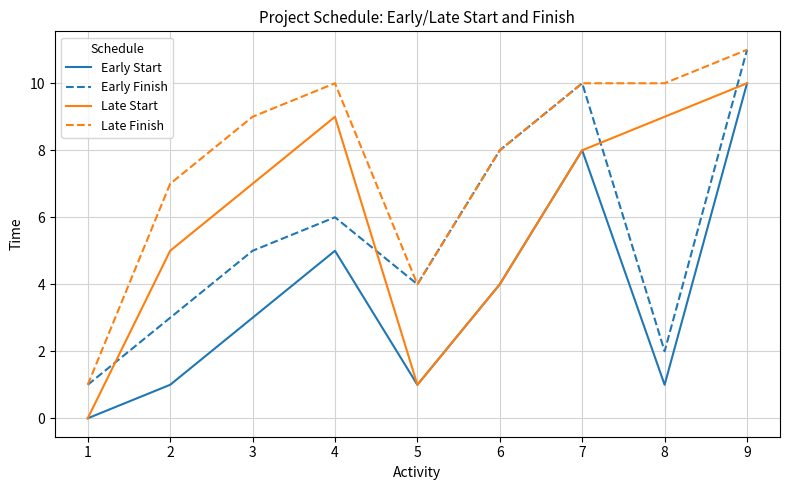

What is the maximum value shown in the chart?

11